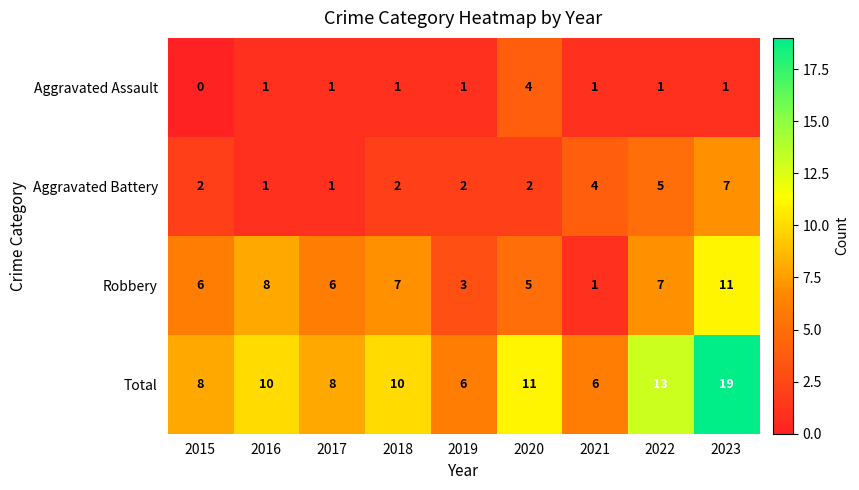

Count the number of categories in the chart.

9